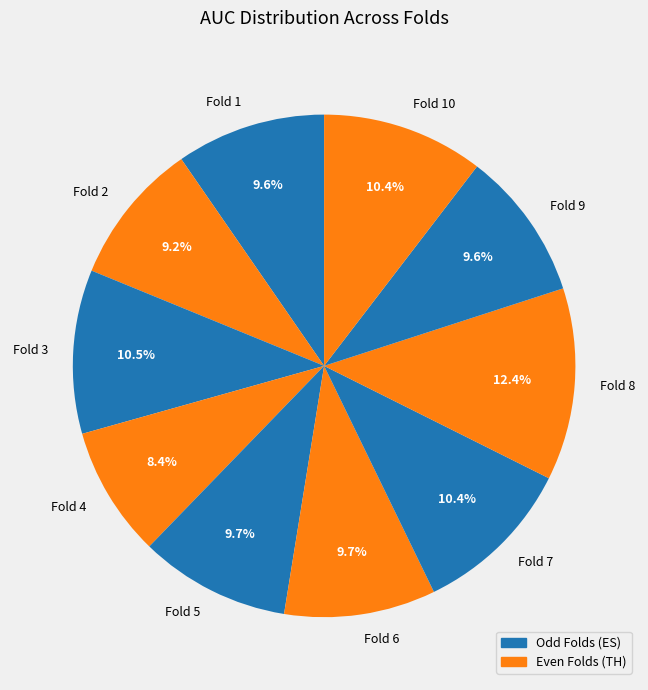

Which has a higher value, Fold 4 or Fold 7?

Fold 7